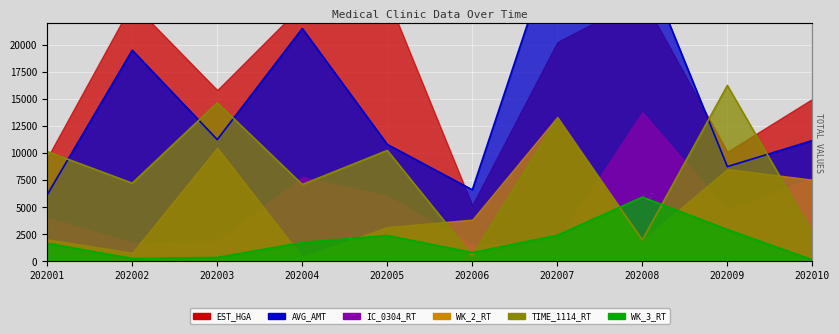

Which category has the highest value in the TIME_1114_RT_line series?

202009